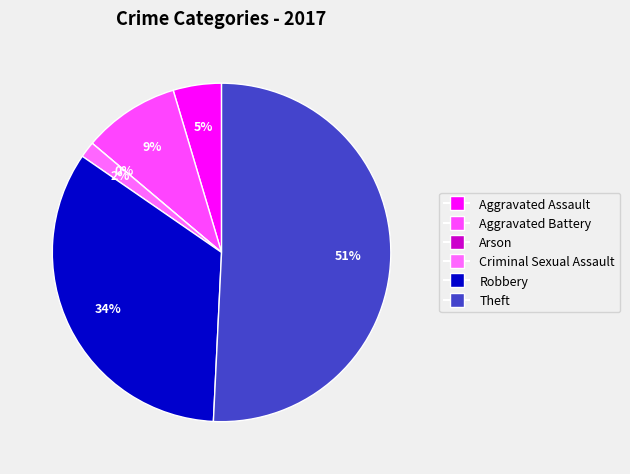

How many slices are in this pie chart?

6